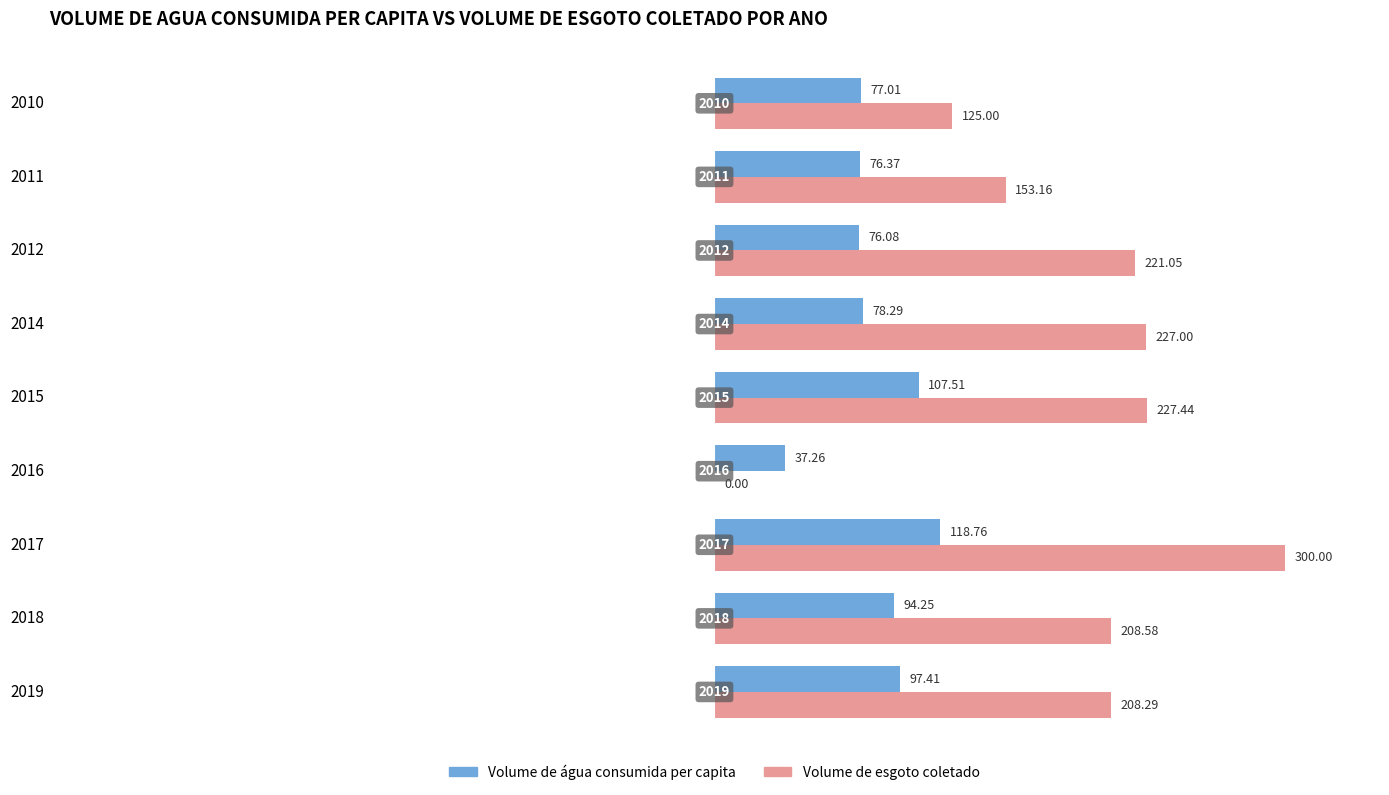

Which series has the largest total across all categories?

Volume de esgoto coletado